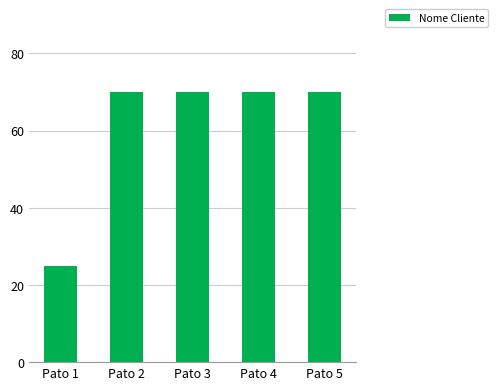

True or false: the data shows 70 at Pato 5.

True